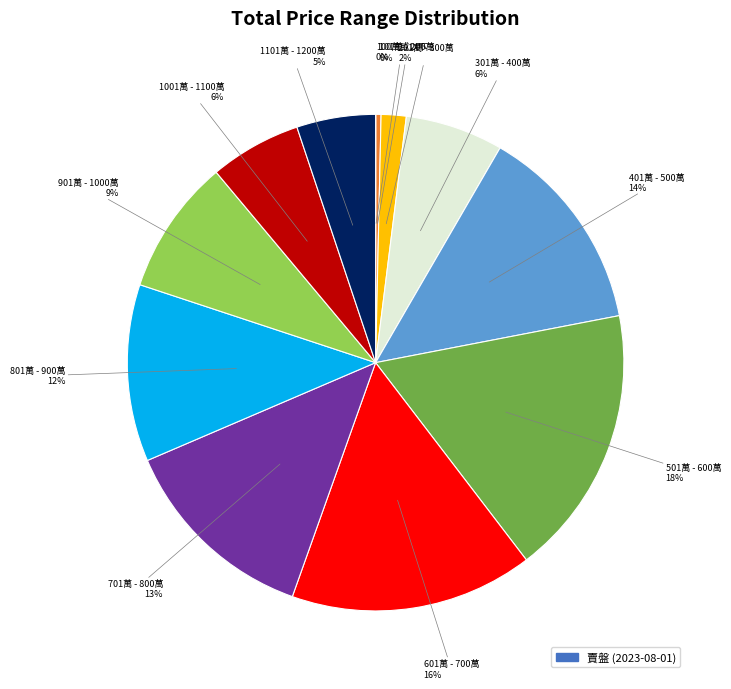

To the nearest percent, what is the average slice percentage?

8%